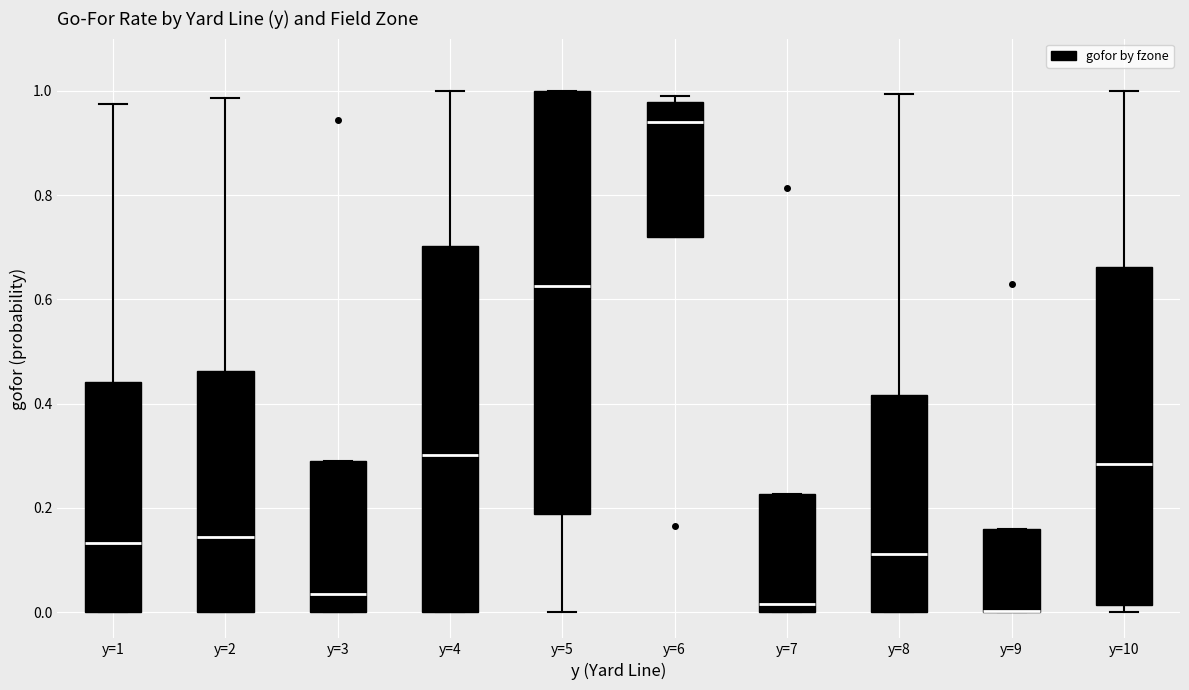

Where is the upper edge of the box for y=4 on the y-axis? The values are not printed on the chart, so give them approximately, as read against the axis.

0.70